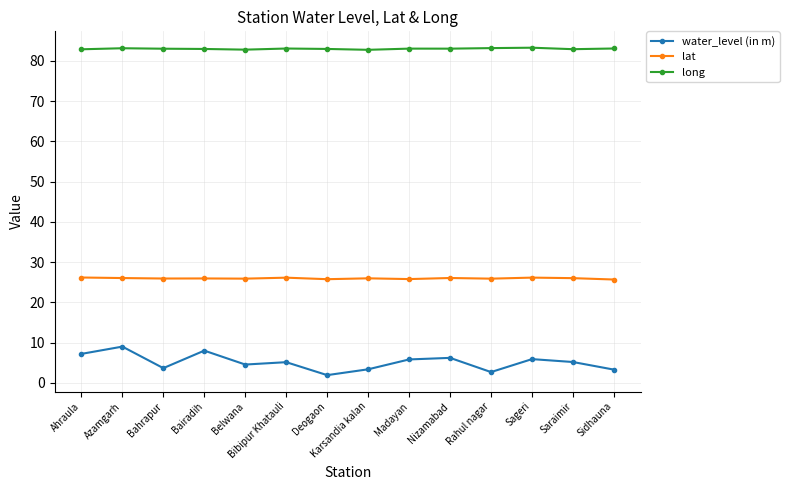

Between Deogaon and Madayan, which series saw the biggest shift?

water_level (in m)